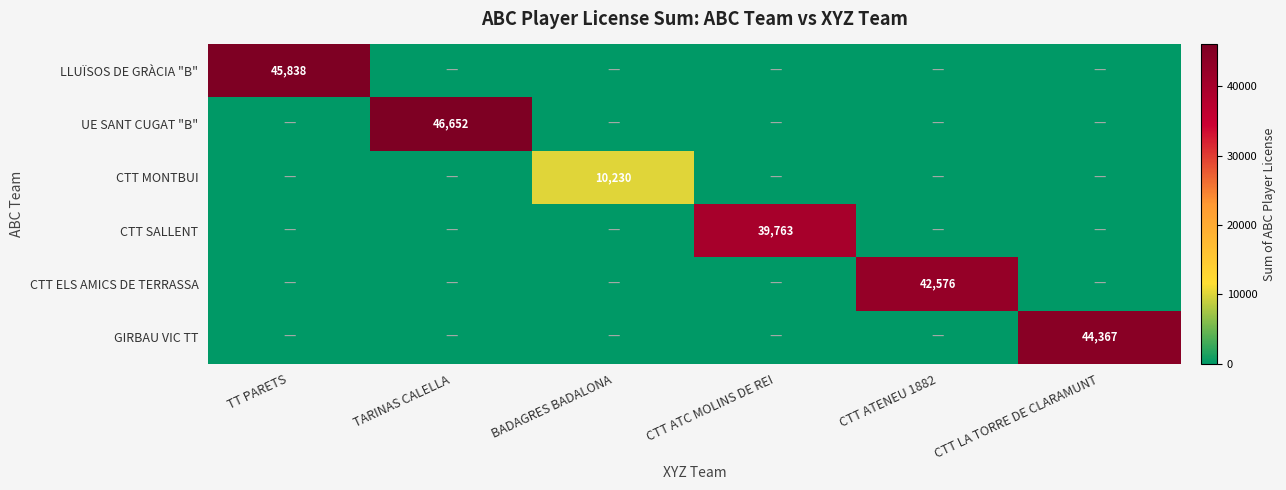

The value of CTT ELS AMICS DE TERRASSA at TARINAS CALELLA is 0. True or false?

True